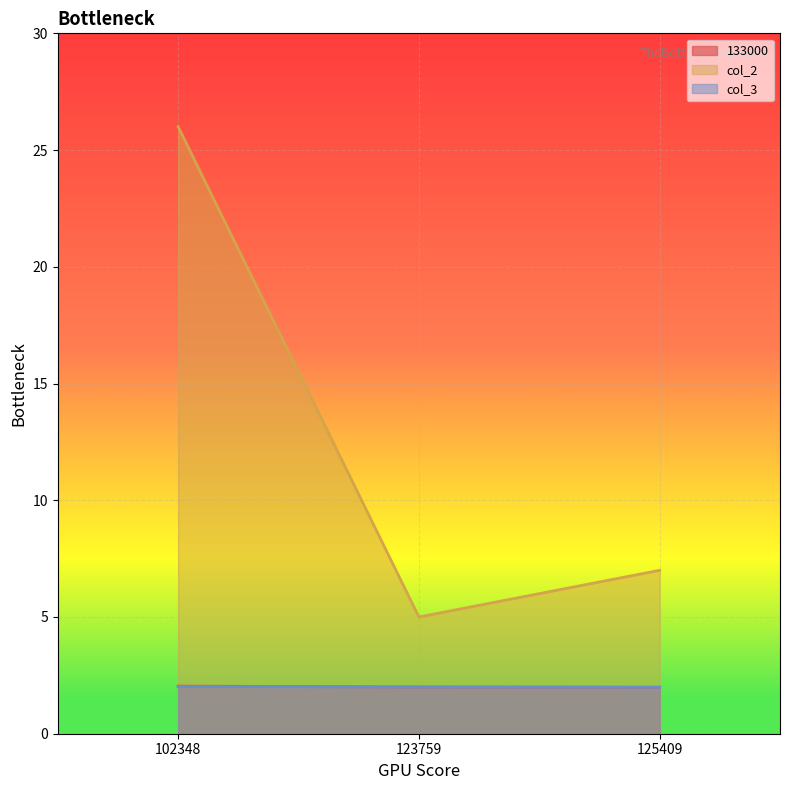

Reading left to right, extract all data points from this chart.

133000: 2.0	2.0	2.0
col_2: 26.0	5.0	7.0
col_3: 2.0	2.0	2.0